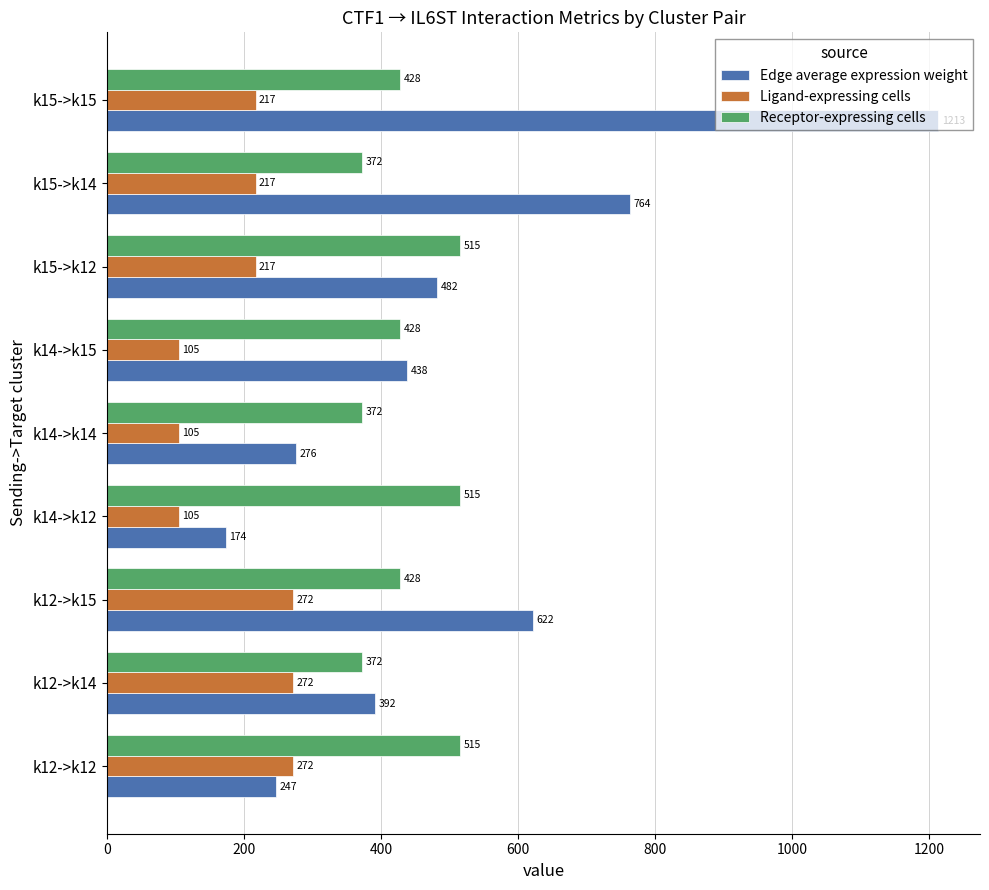

Is it true that Receptor-expressing cells equals 891.4 at k15->k12?

False